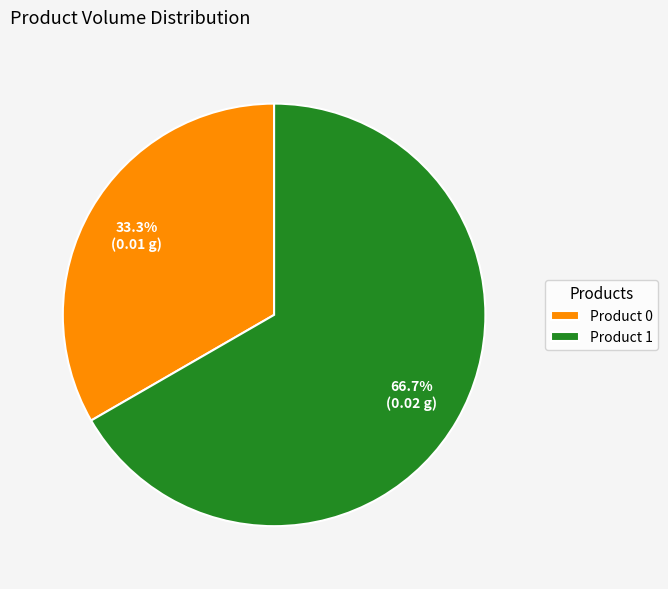

How much of the chart is everything except Product 0?

66.7%